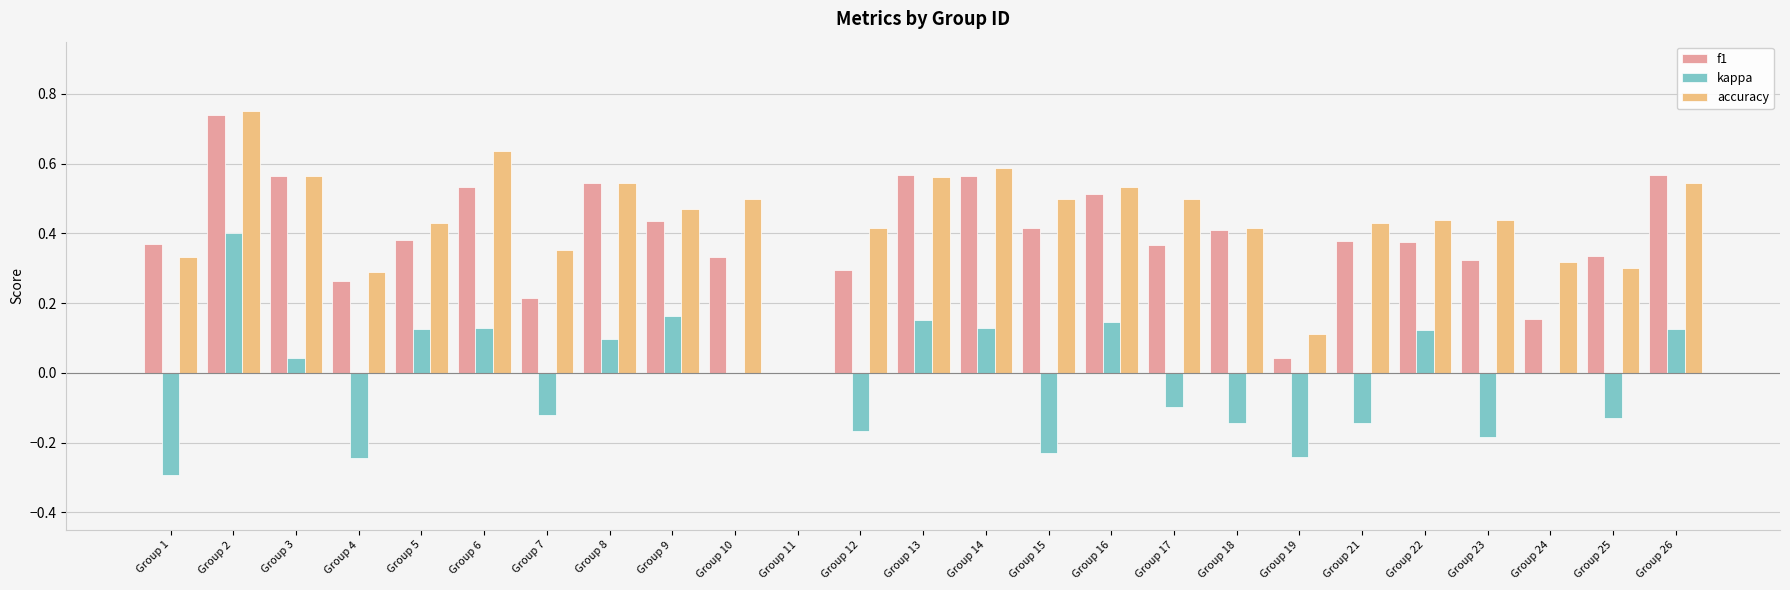

Which series has the largest total across all categories?

accuracy